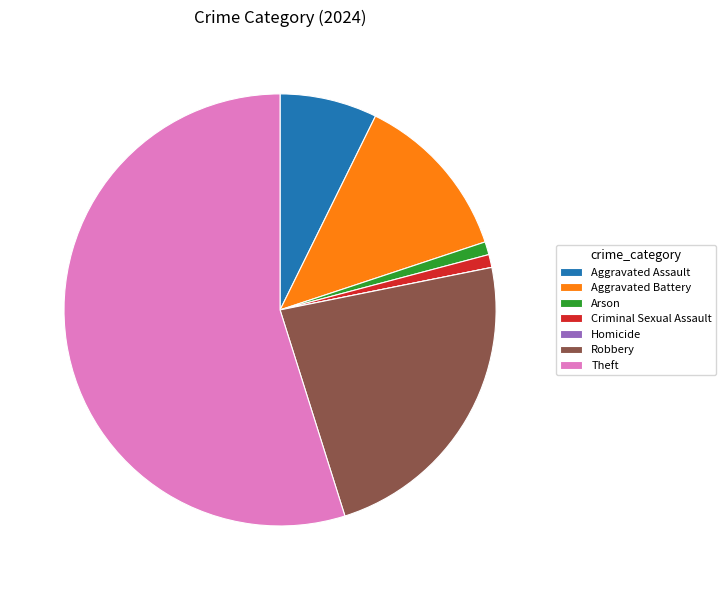

What is the ratio of the value at Theft to the value at Aggravated Battery?

4.3